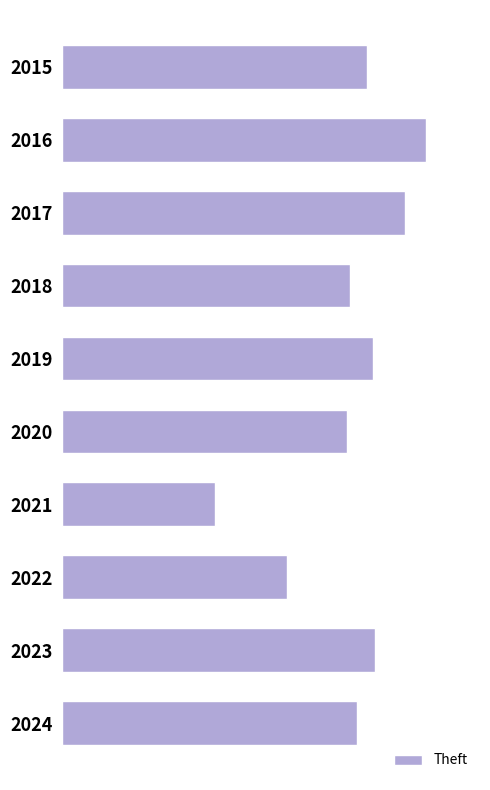

List the labels in order of value, largest first.

2016, 2017, 2023, 2019, 2015, 2024, 2018, 2020, 2022, 2021